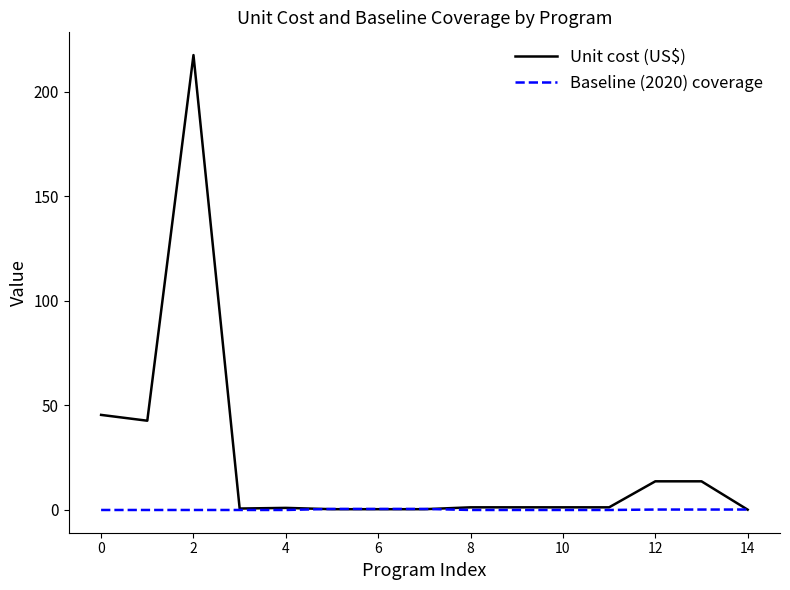

Does the chart have visible grid lines?

No